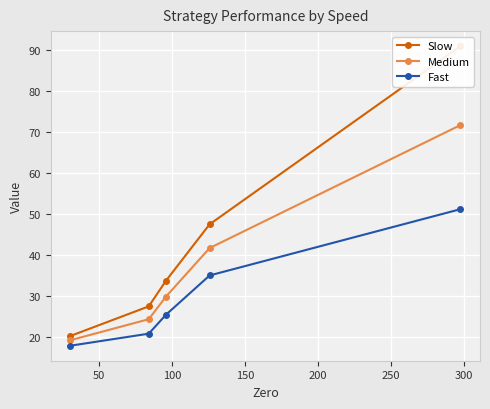

What is the value of the Medium point at the 1st from the left?

19.1